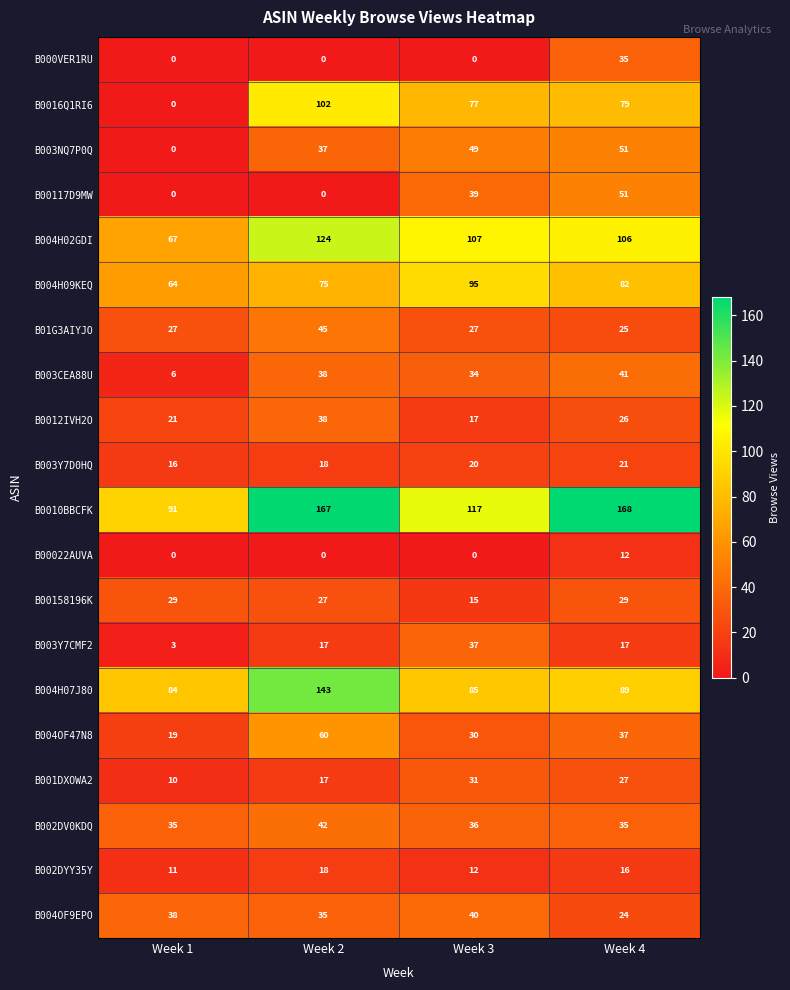

At which label is B004H09KEQ closest to 79?

Week 4